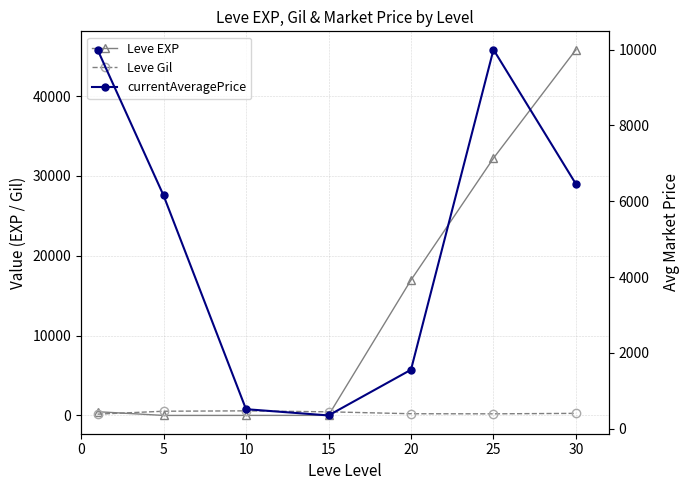

What is the value of the currentAveragePrice point at the 6th from the left?

10000.0